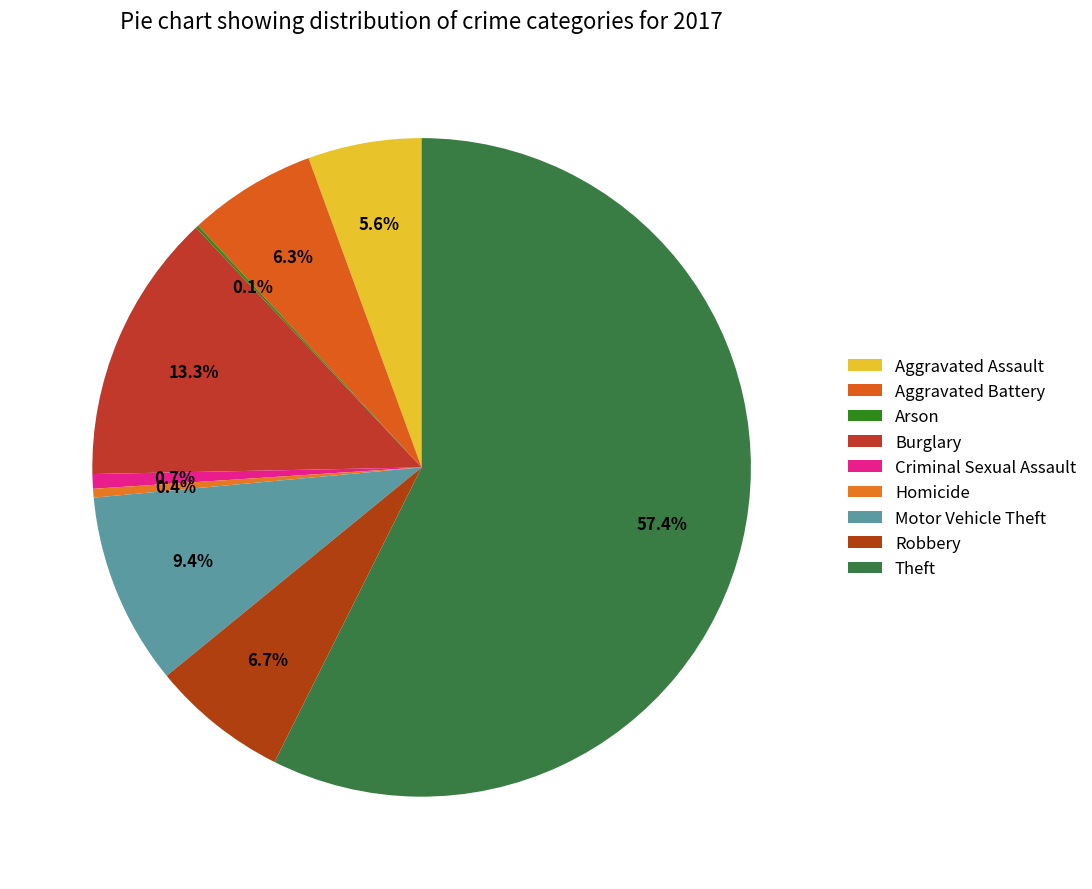

How many segments does this pie chart have?

9